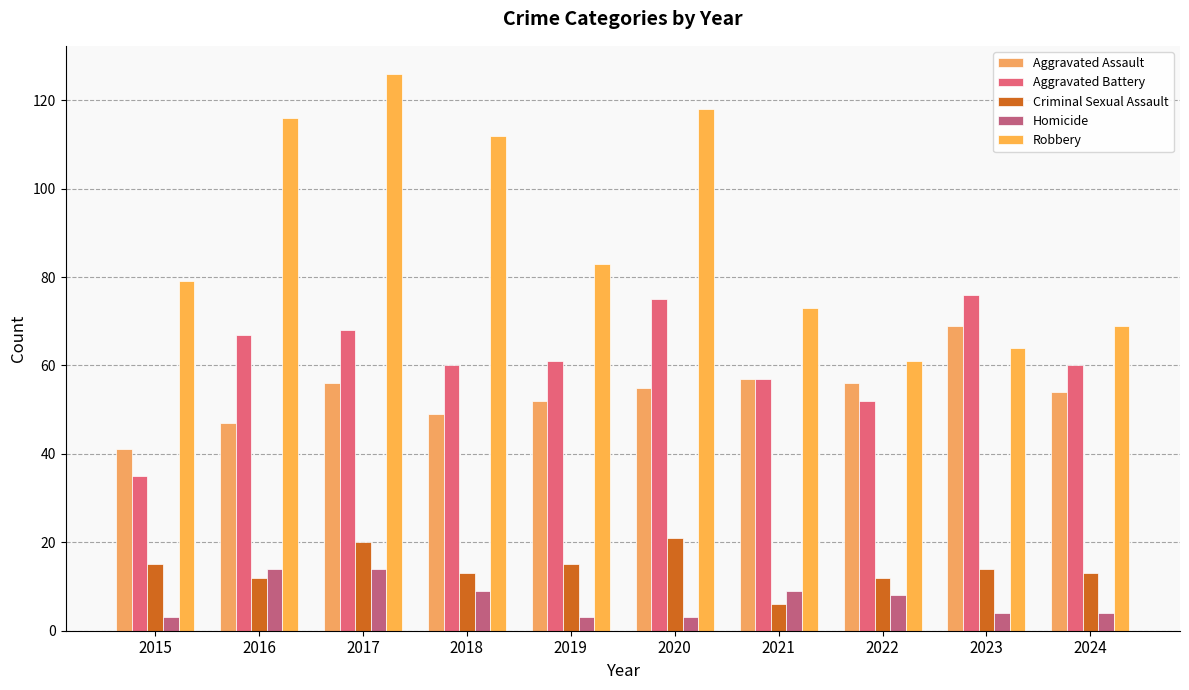

Reading left to right, extract all data points from this chart.

Aggravated Assault: 41	47	56	49	52	55	57	56	69	54
Aggravated Battery: 35	67	68	60	61	75	57	52	76	60
Criminal Sexual Assault: 15	12	20	13	15	21	6	12	14	13
Homicide: 3	14	14	9	3	3	9	8	4	4
Robbery: 79	116	126	112	83	118	73	61	64	69